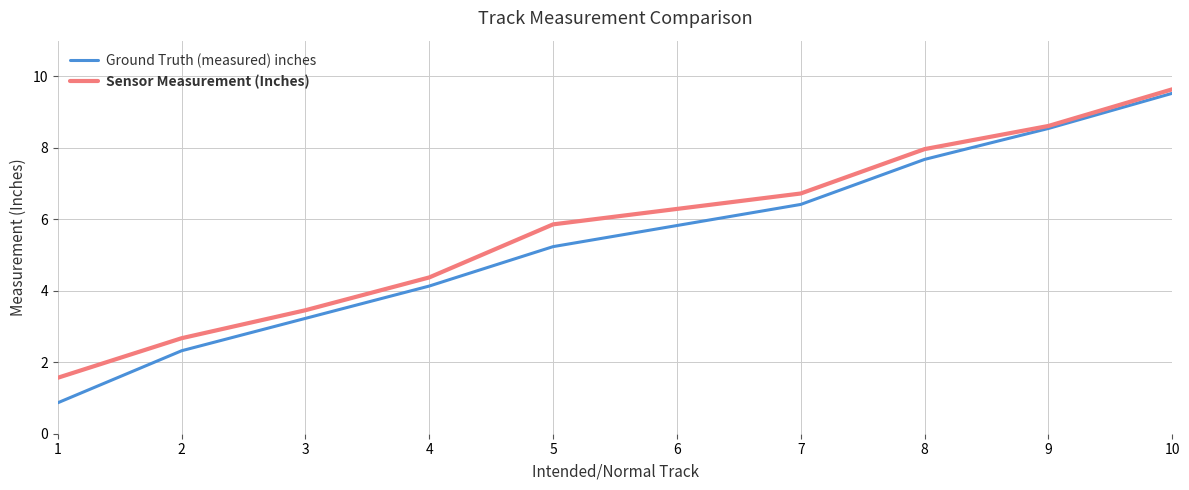

The value of Sensor Measurement (Inches) at 10 is 2.4. True or false?

False